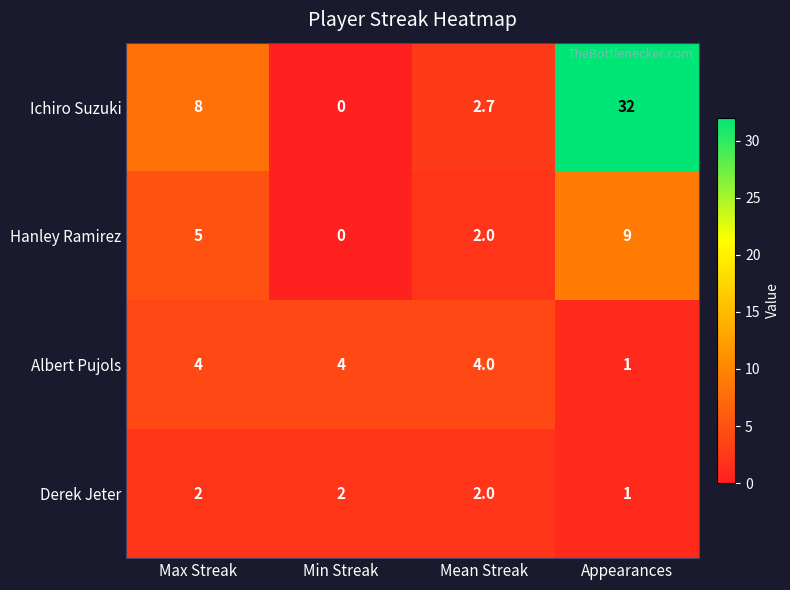

Between Max Streak and Min Streak, which series saw the biggest shift?

Ichiro Suzuki